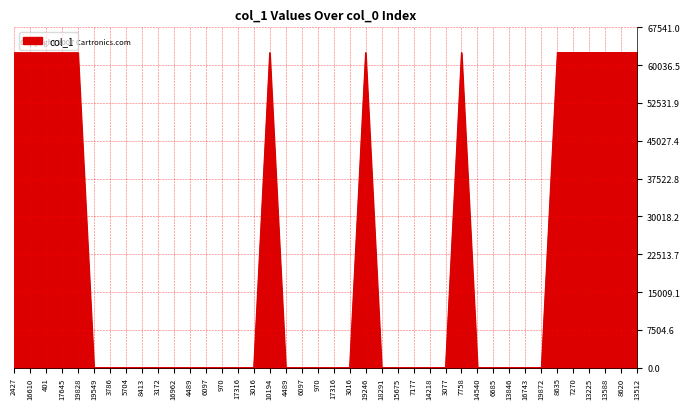

Does the chart have visible grid lines?

Yes